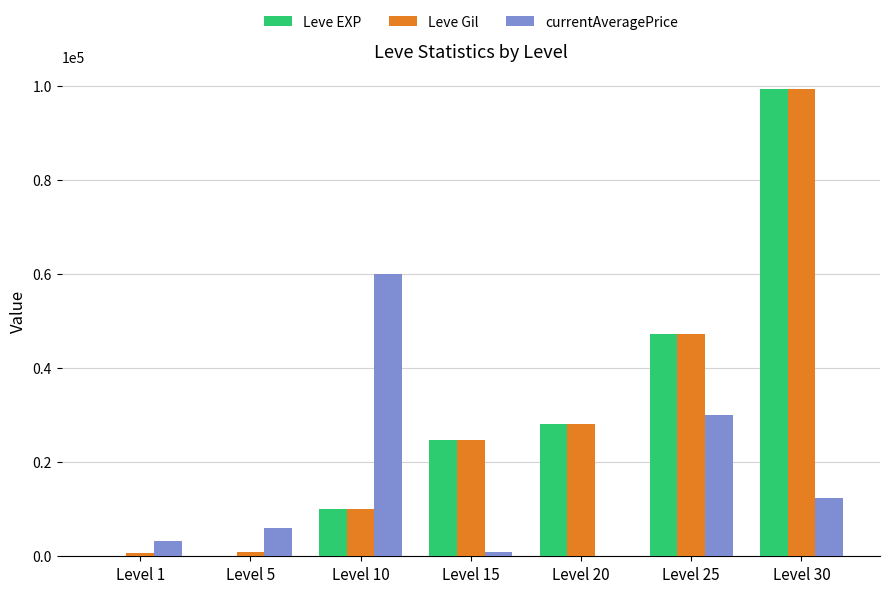

Which series changed the most between Level 5 and Level 30?

Leve EXP